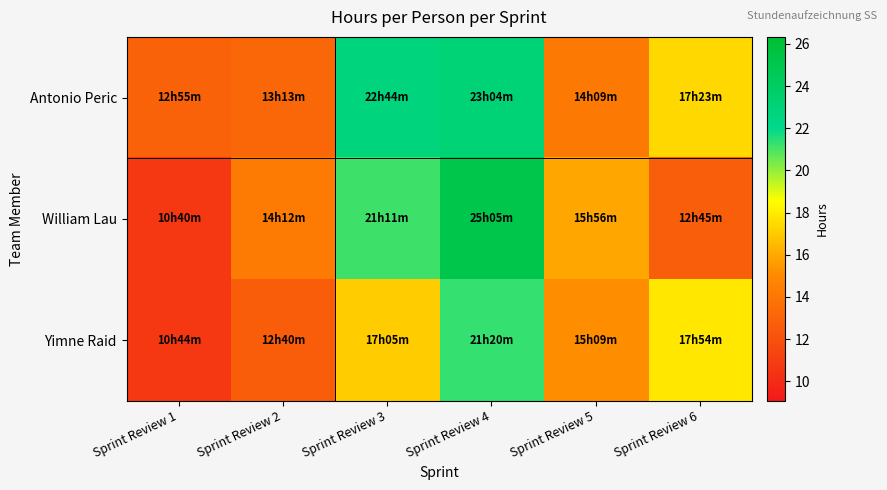

What is the total value across all series at Sprint Review 6?

48.0